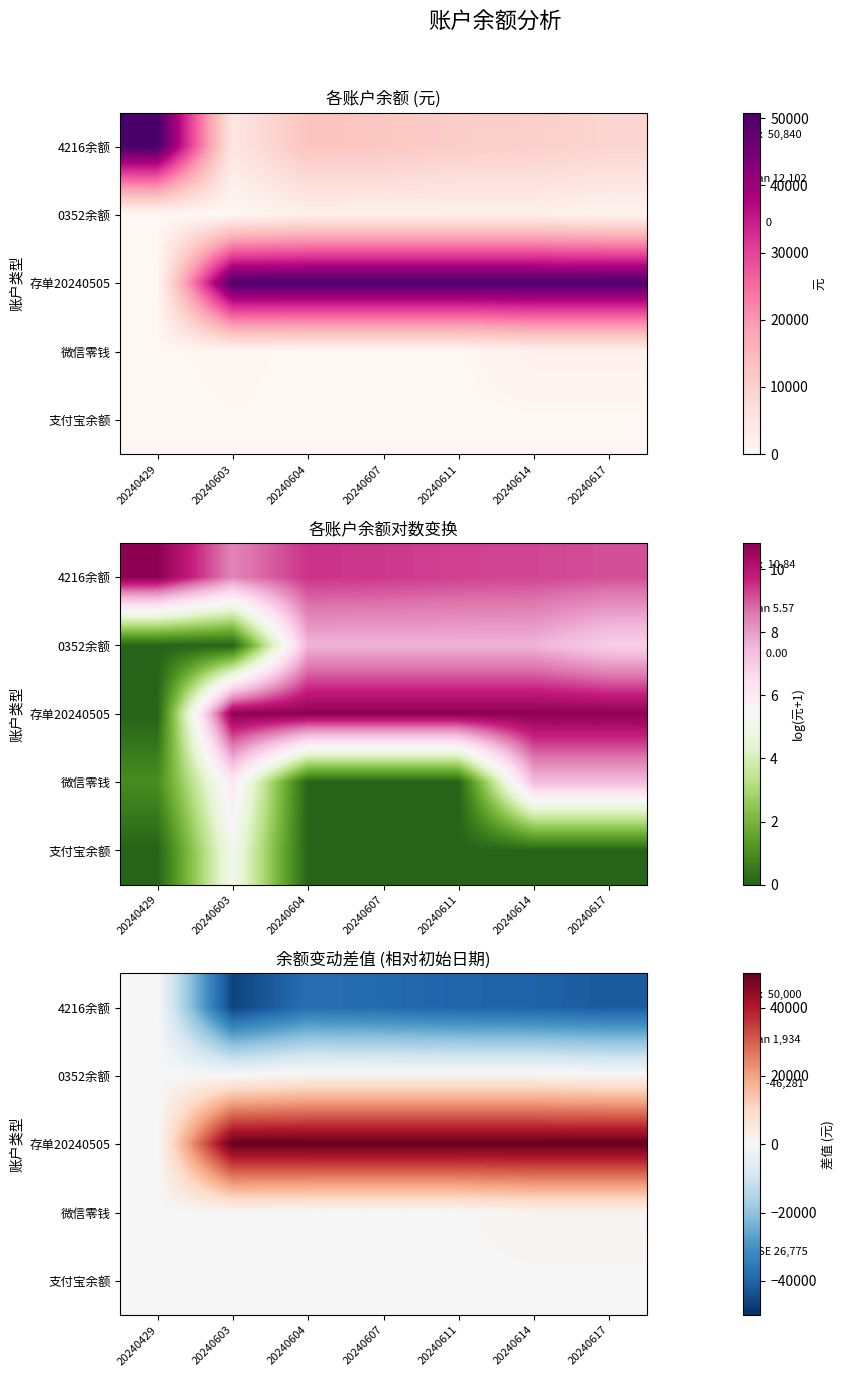

Is it true that 支付宝余额 equals 0.0 at 20240614?

True